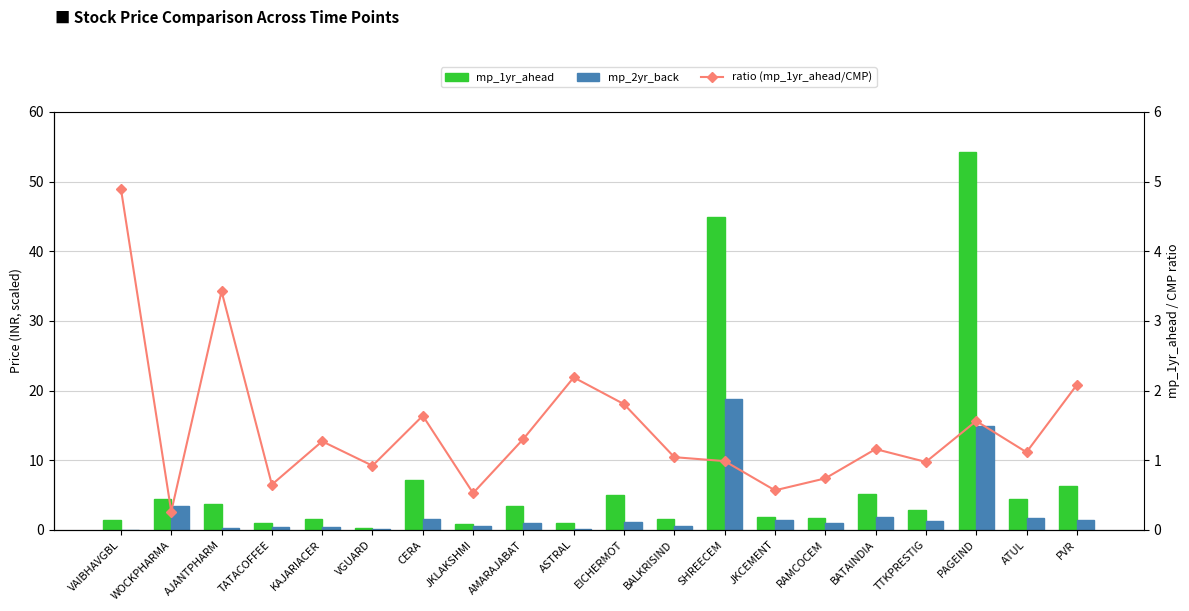

What is the maximum value for mp_1yr_ahead?

54.2